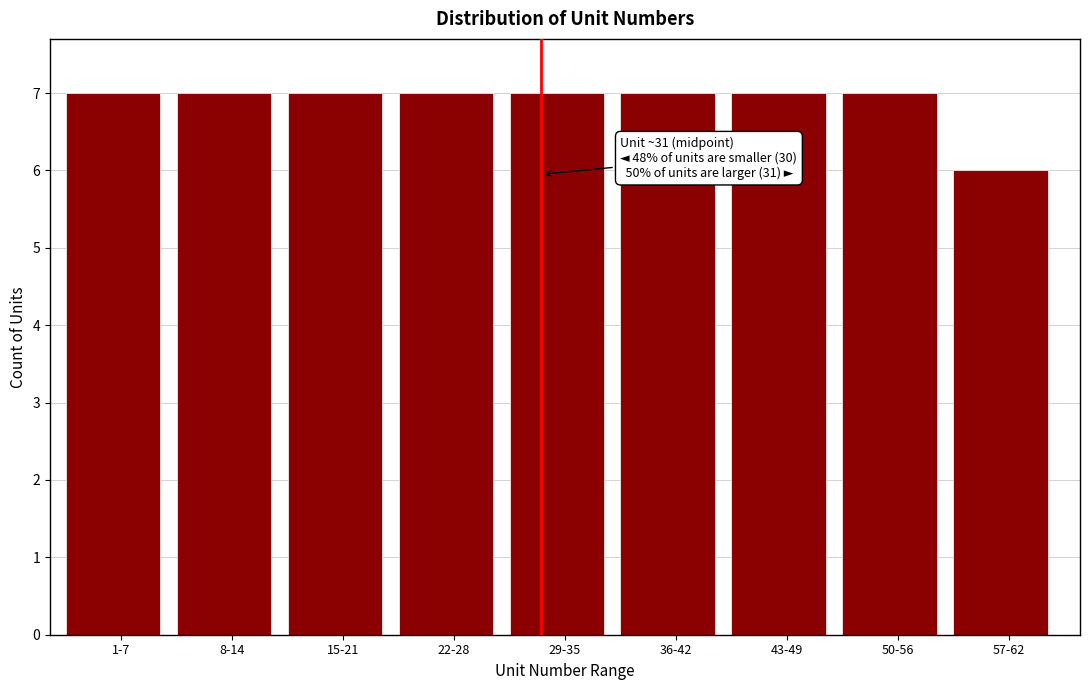

Reading right to left, transcribe all the data shown in this chart.

57-62=6	50-56=7	43-49=7	36-42=7	29-35=7	22-28=7	15-21=7	8-14=7	1-7=7